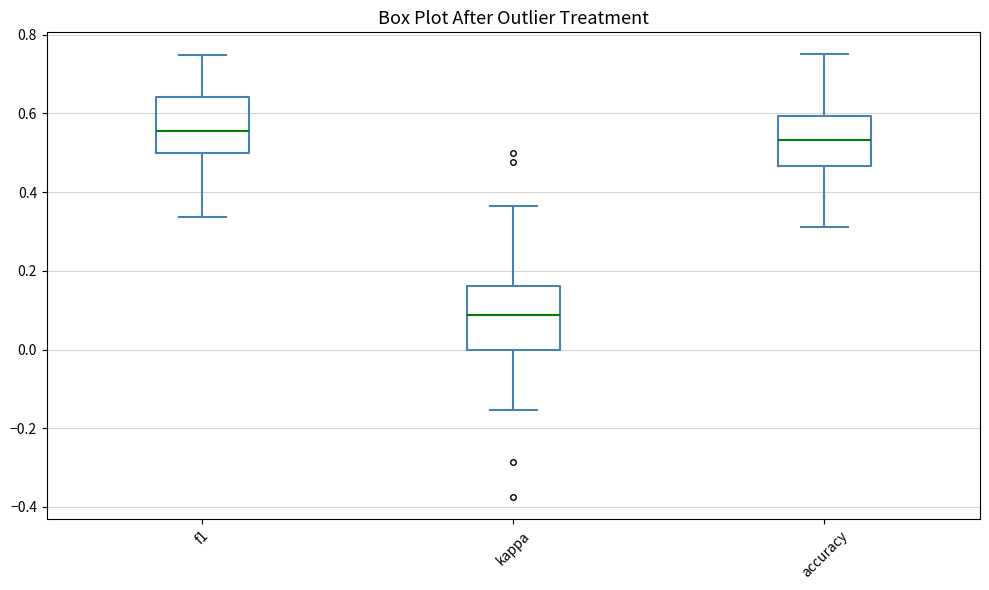

Reading left to right, transcribe this box plot: for each box, give where its median line is, the range the box spans, and where its two whiskers end, as read against the y-axis. The values are not printed on the chart, so give them approximately, as read against the axis.

f1: median 0.56, box 0.50 to 0.64, whiskers 0.34 to 0.74
kappa: median 0.08, box 0.00 to 0.16, whiskers -0.16 to 0.36
accuracy: median 0.54, box 0.46 to 0.60, whiskers 0.32 to 0.76